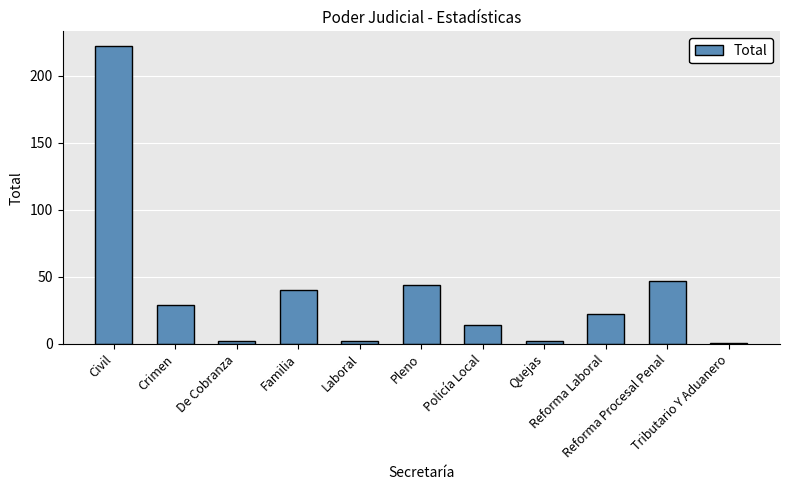

Is it true that the value at Reforma Procesal Penal is 47?

True